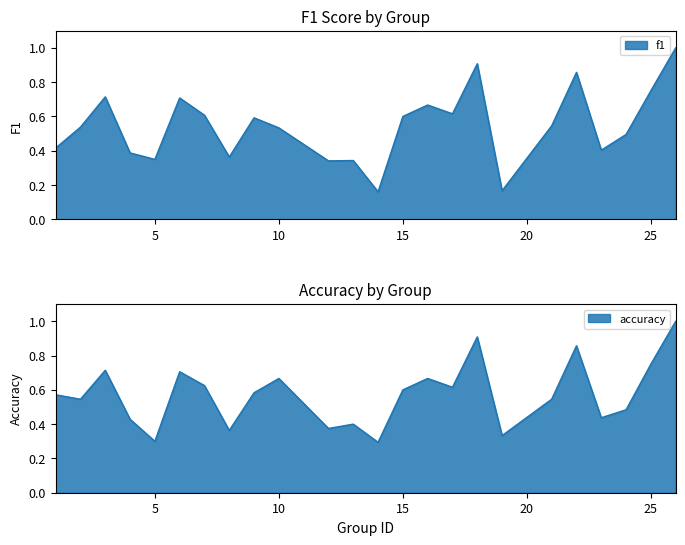

Which label corresponds to the smallest value in the chart?

14